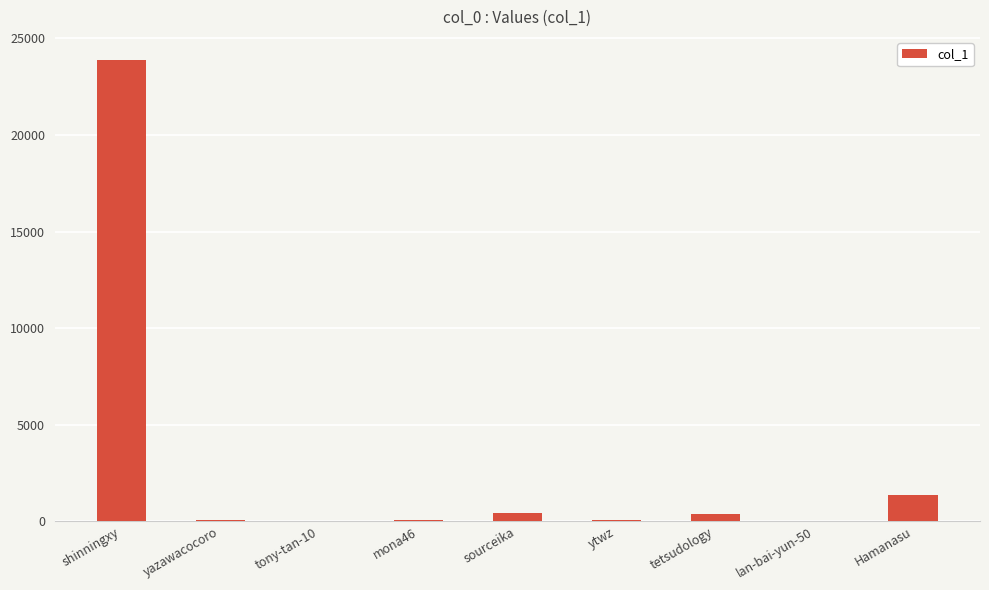

Where is the data nearest to the value 11955?

Hamanasu